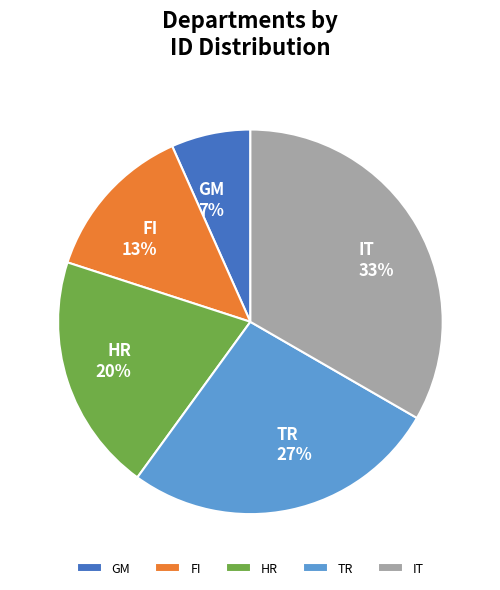

Rank the categories by value from highest to lowest.

IT, TR, HR, FI, GM